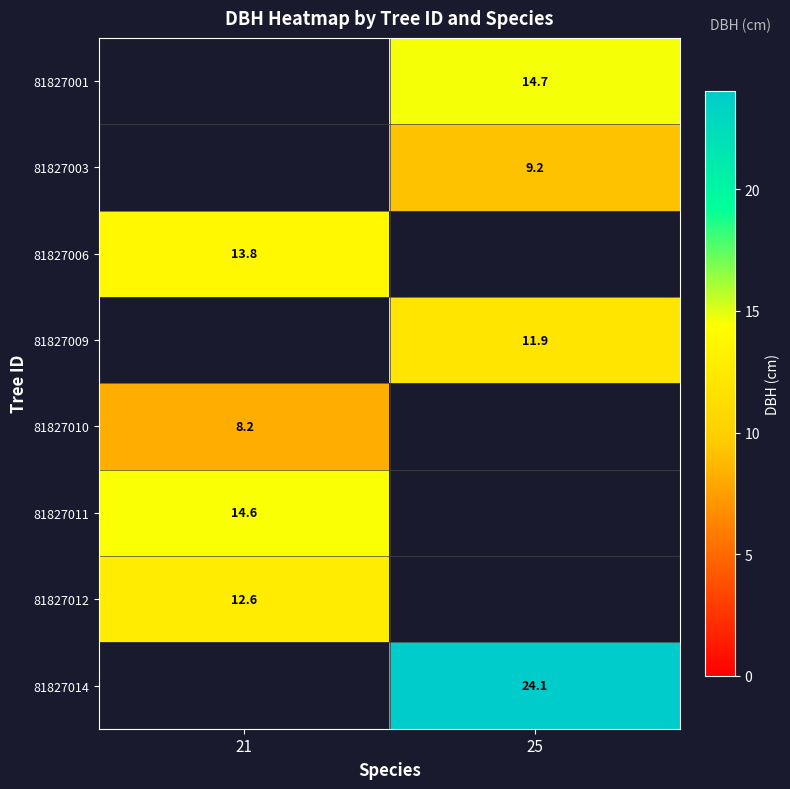

True or false: 81827001 has a value of 14.7 at 25.

True